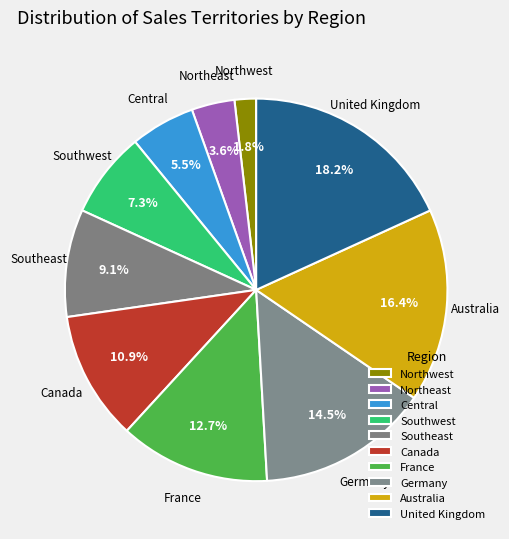

What is the largest slice in the pie chart?

United Kingdom